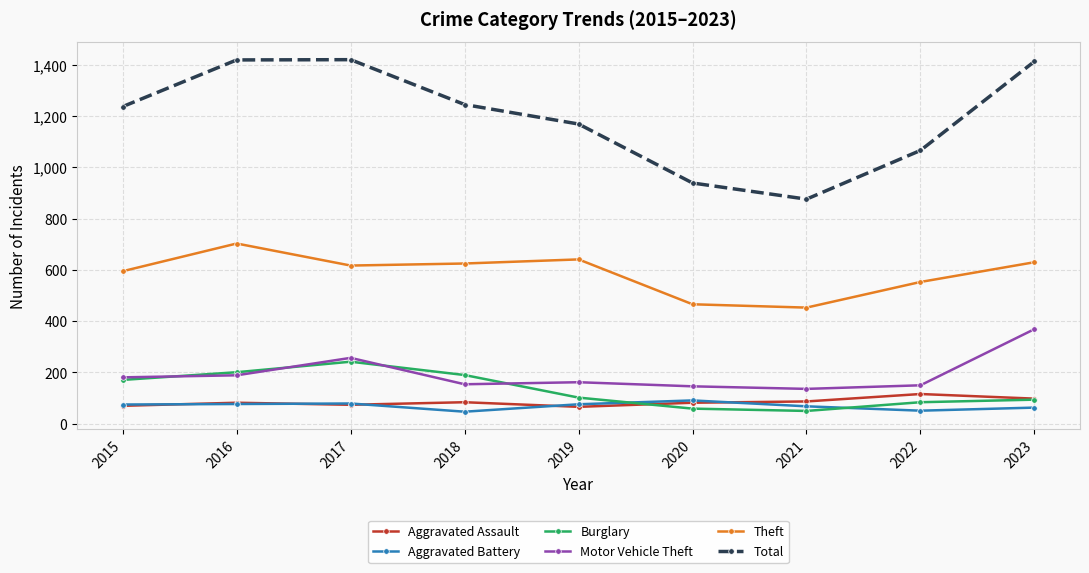

What is the total value across all series at 2021?

1670